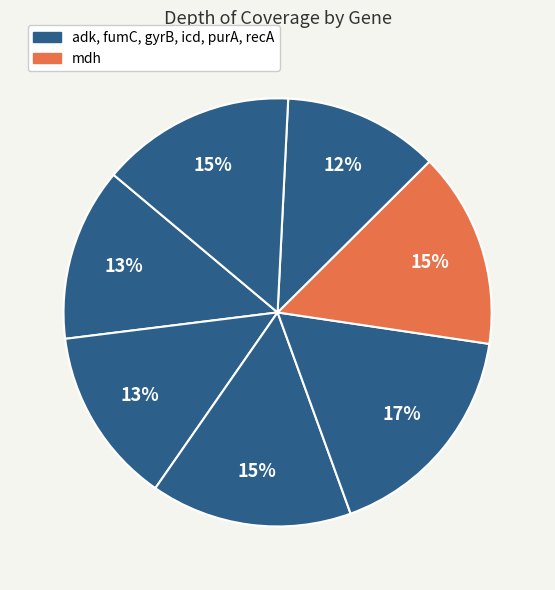

How many segments does this pie chart have?

7